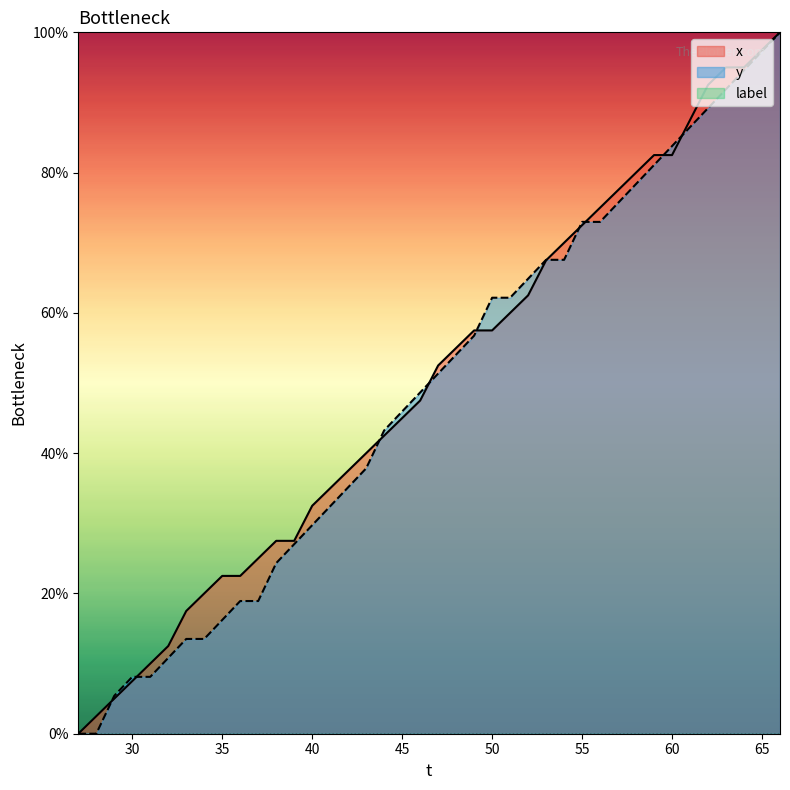

What is the difference between the second highest and minimum values in the y series?

97.3